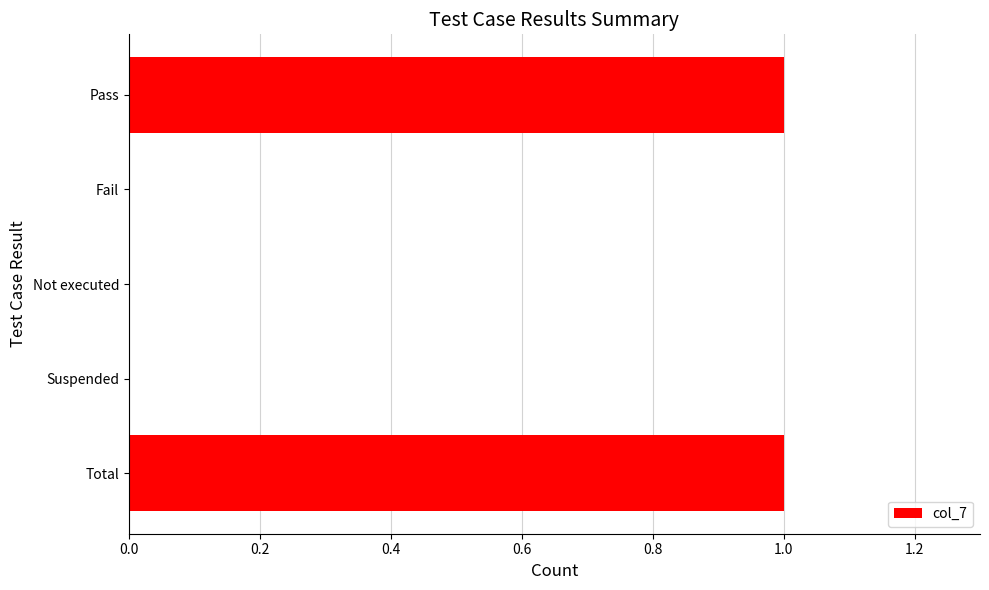

True or false: the data shows 1 at Pass.

True